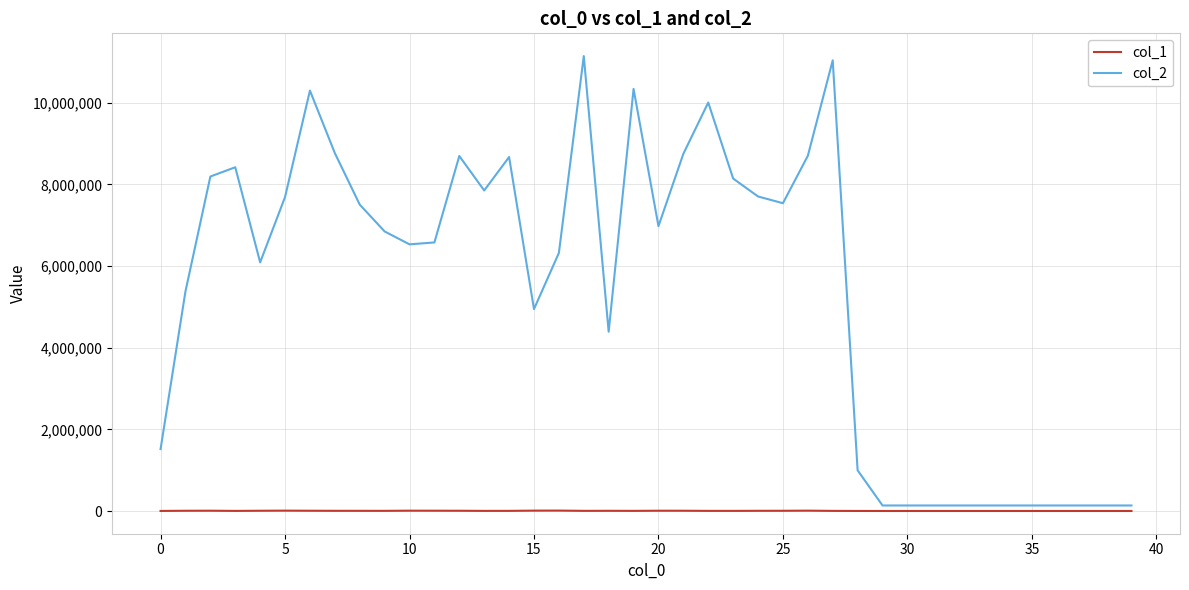

Which series has the largest total across all categories?

col_2